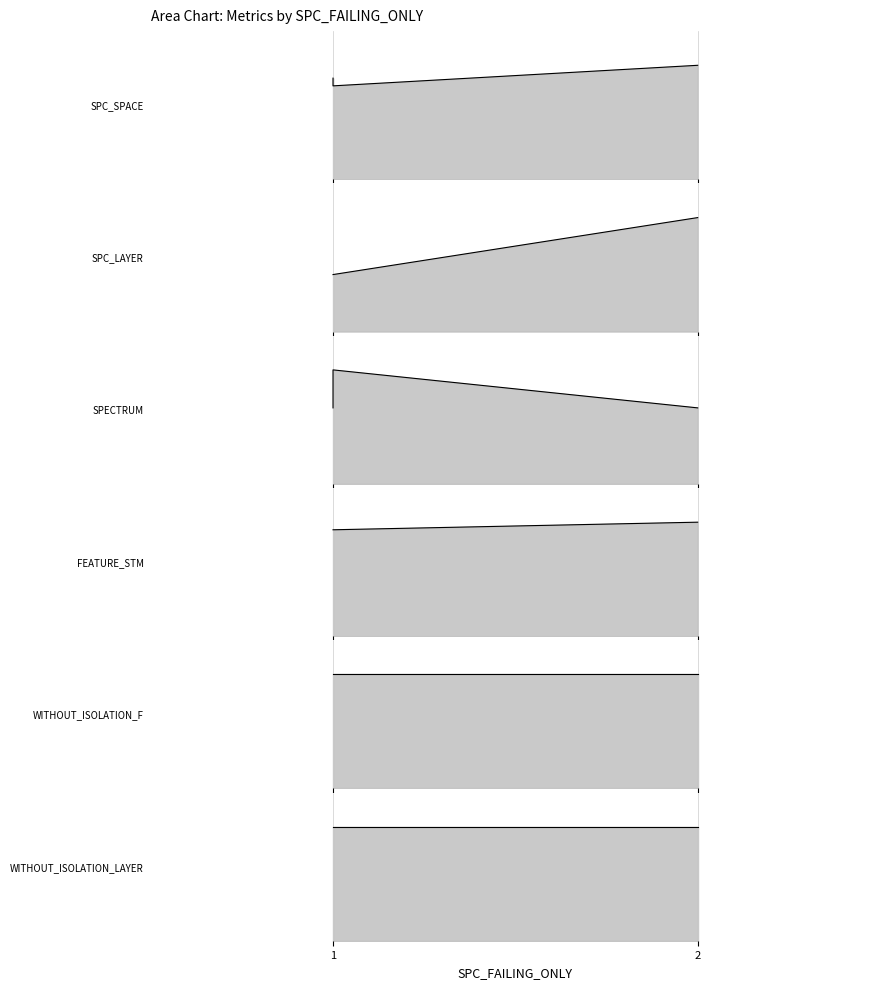

Which category has the lowest value across all series?

1